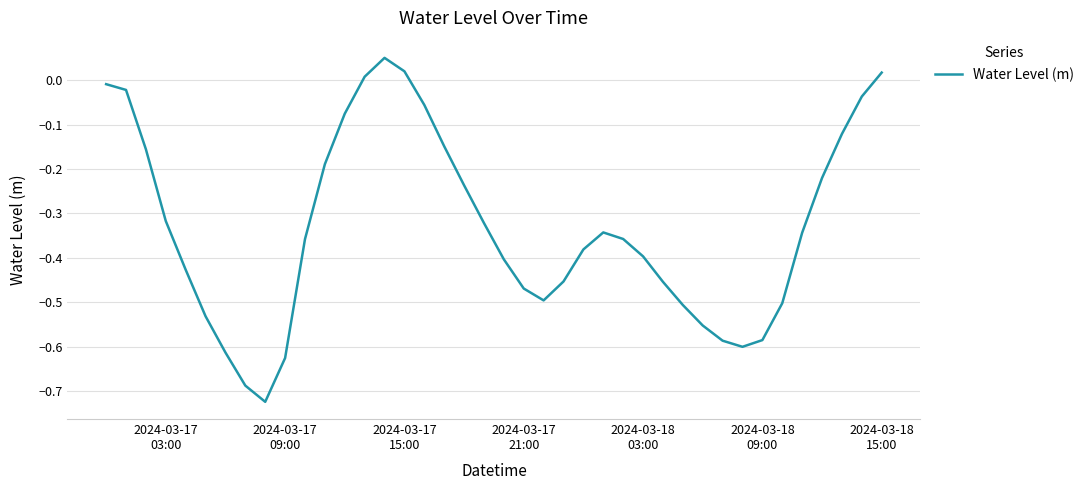

What is the difference between the maximum and minimum values?

0.8